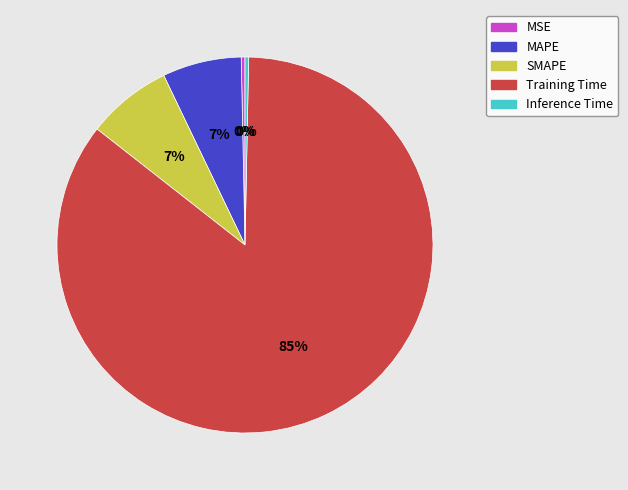

Which category has the biggest portion of the pie?

Training Time